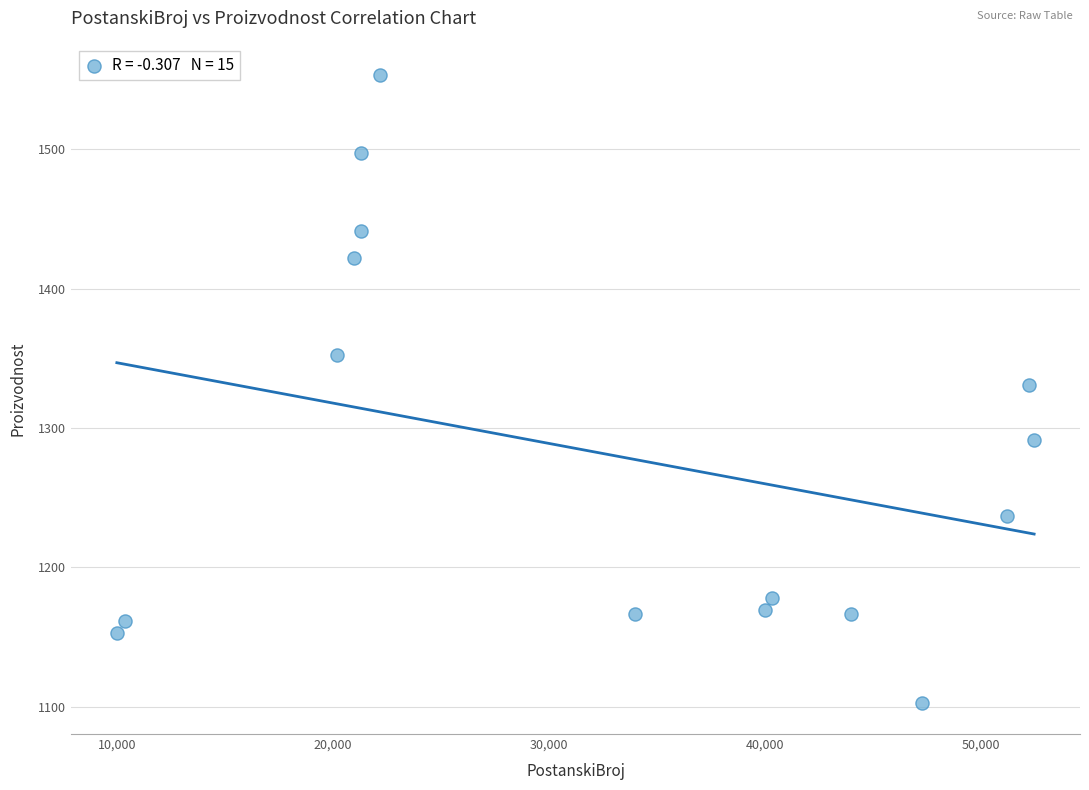

What is the range of X values (max minus min)?

42470.0